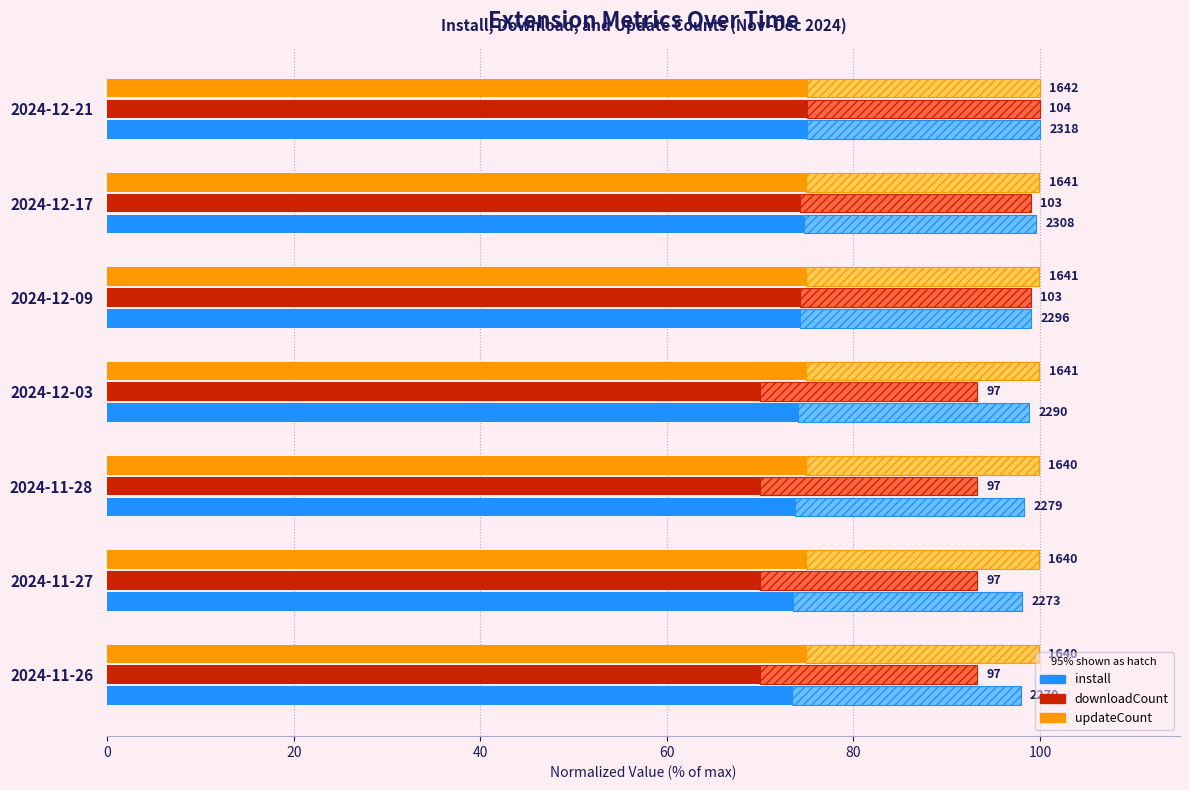

Between 2024-12-03 and 2024-12-17, which is larger?

2024-12-17